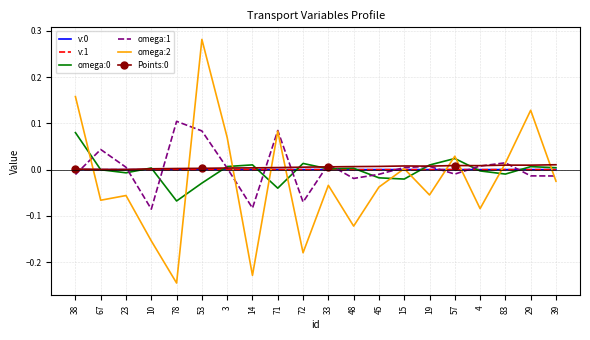

Between which two adjacent categories do omega:1 and v:0 first intersect?

38 and 67